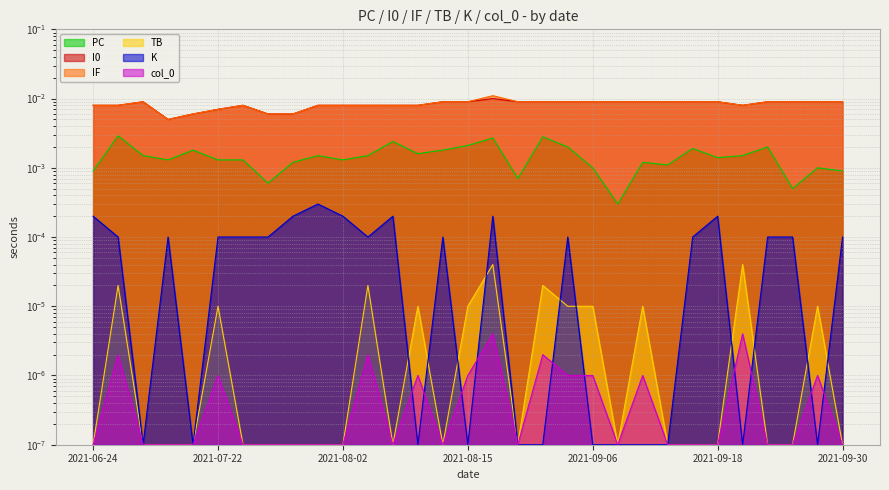

List the series in order of their peak value, lowest first.

col_0, TB, K, PC, I0, IF